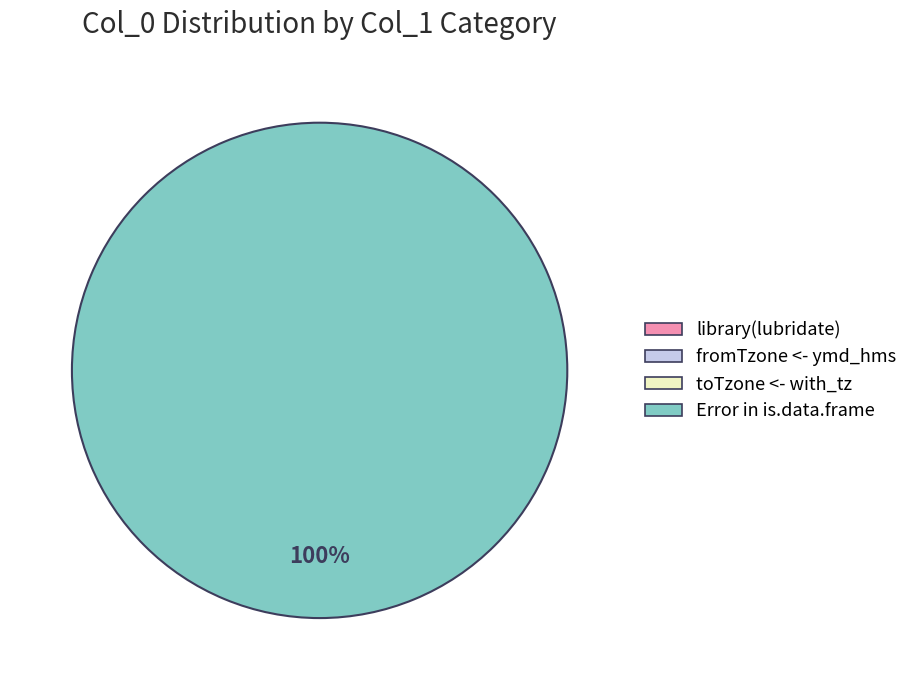

Is there a majority slice in this chart?

Yes